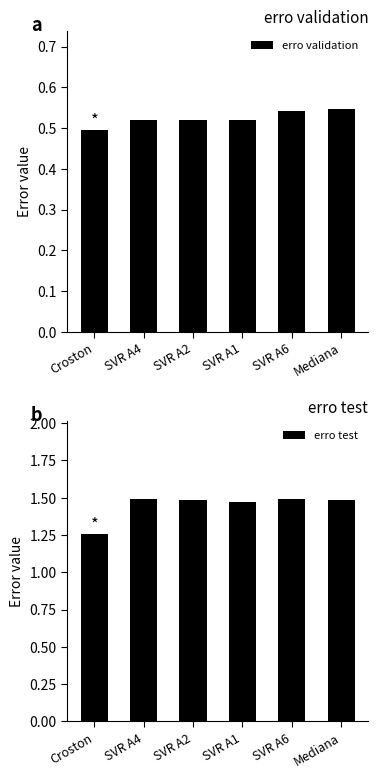

What are all the series names shown in the legend?

erro validation, erro test